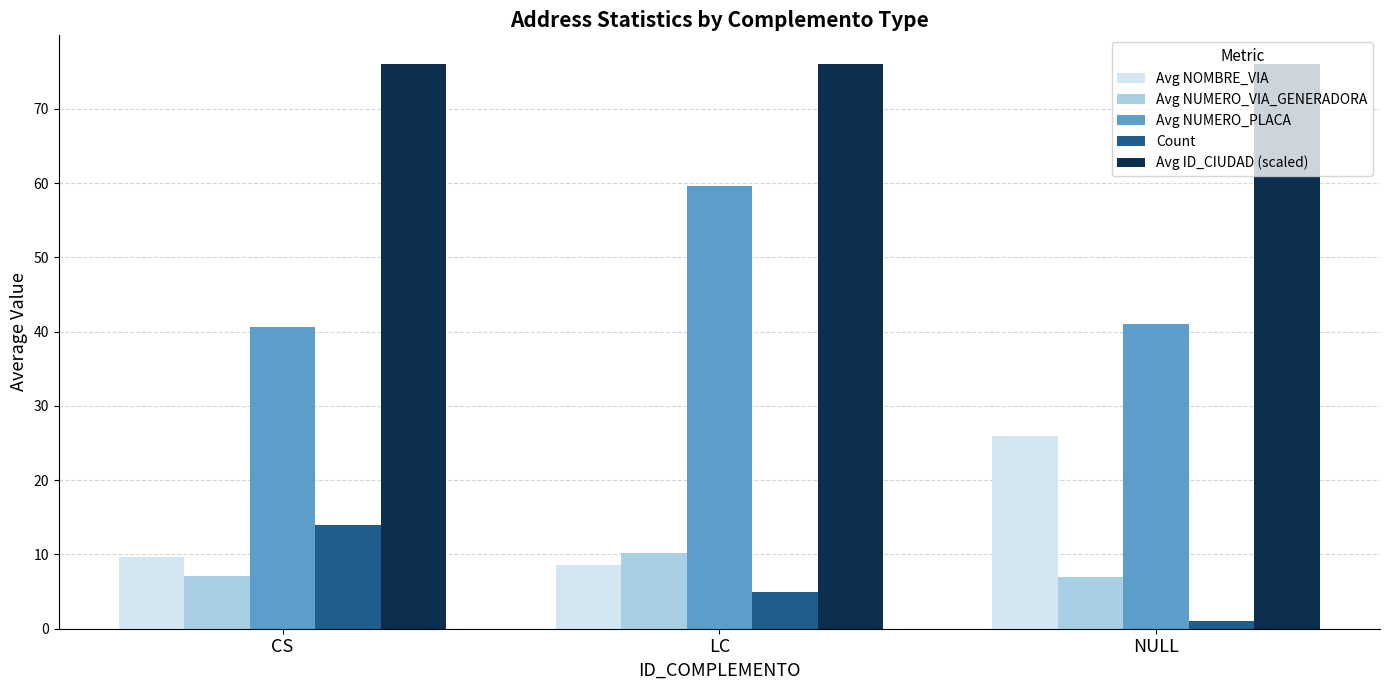

List the series in order of their peak value, highest first.

Avg ID_CIUDAD (scaled), Avg NUMERO_PLACA, Avg NOMBRE_VIA, Count, Avg NUMERO_VIA_GENERADORA